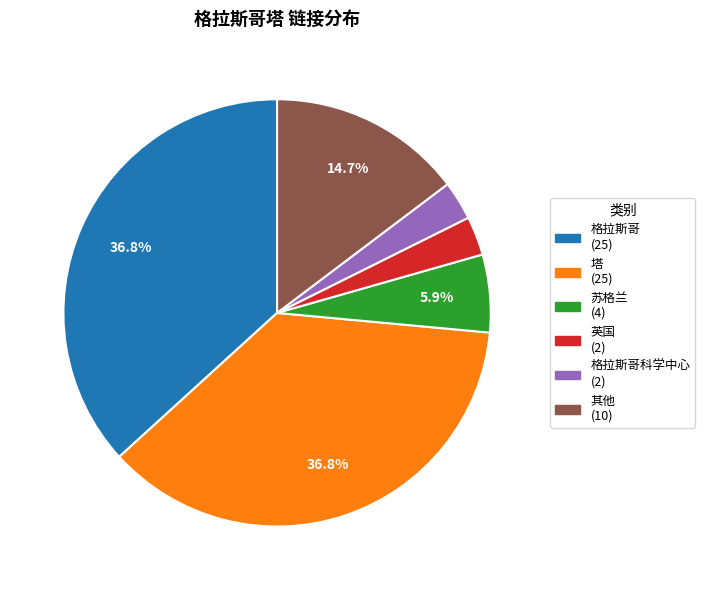

What is the ratio of the value at 塔 (25) to the value at 其他 (10)?

2.5